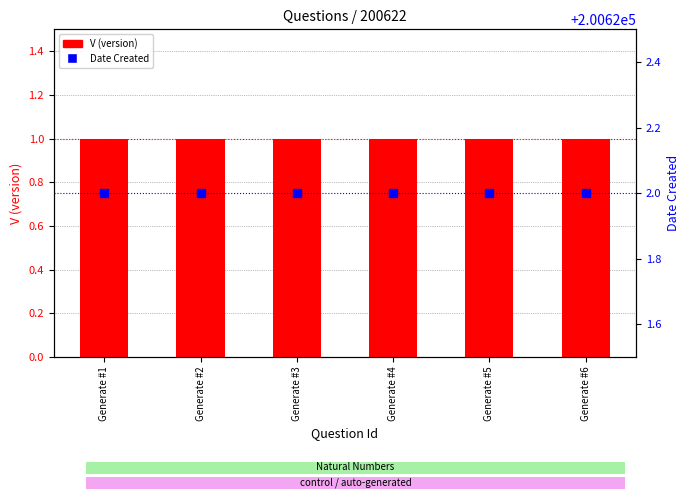

What is the average value of the V (version) series?

1